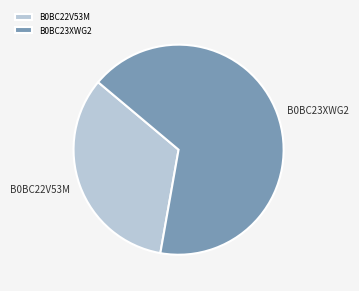

Do B0BC22V53M and B0BC23XWG2 together represent more than half of the pie?

Yes